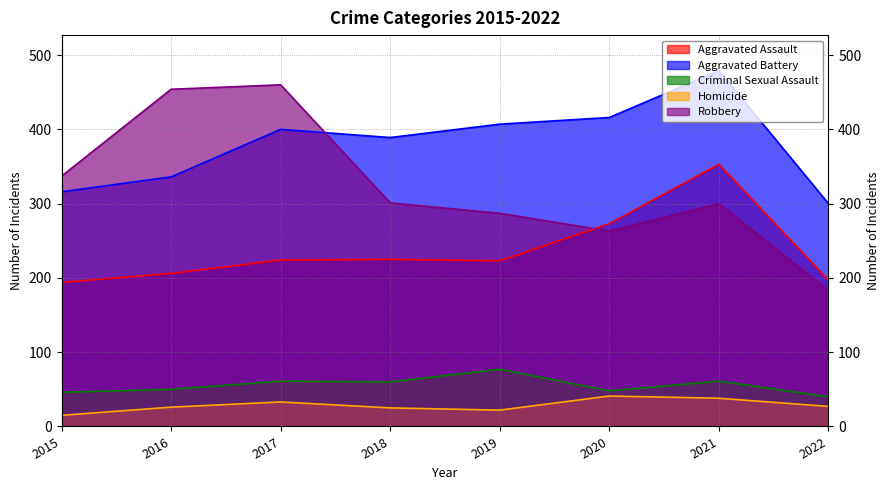

True or false: Robbery and Aggravated Battery intersect in this chart.

True